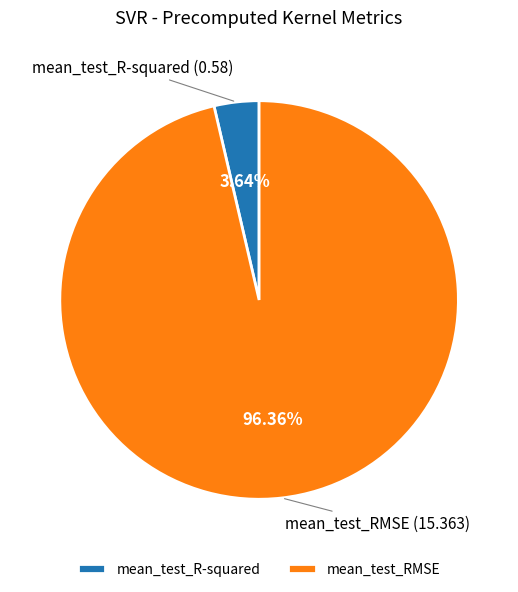

How many segments does this pie chart have?

2